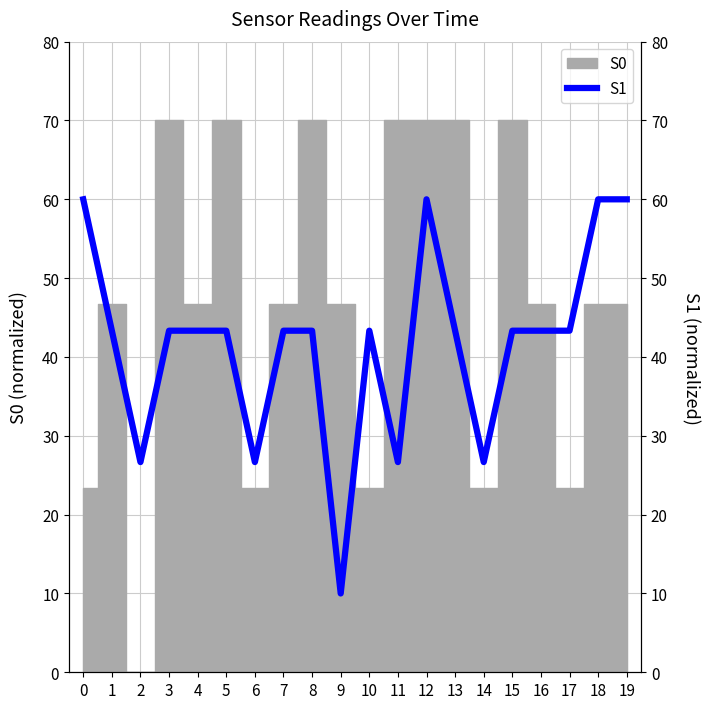

Reading right to left, extract all data points from this chart.

19=60.0	18=60.0	17=43.3	16=43.3	15=43.3	14=26.7	13=43.3	12=60.0	11=26.7	10=43.3	9=10.0	8=43.3	7=43.3	6=26.7	5=43.3	4=43.3	3=43.3	2=26.7	1=43.3	0=60.0